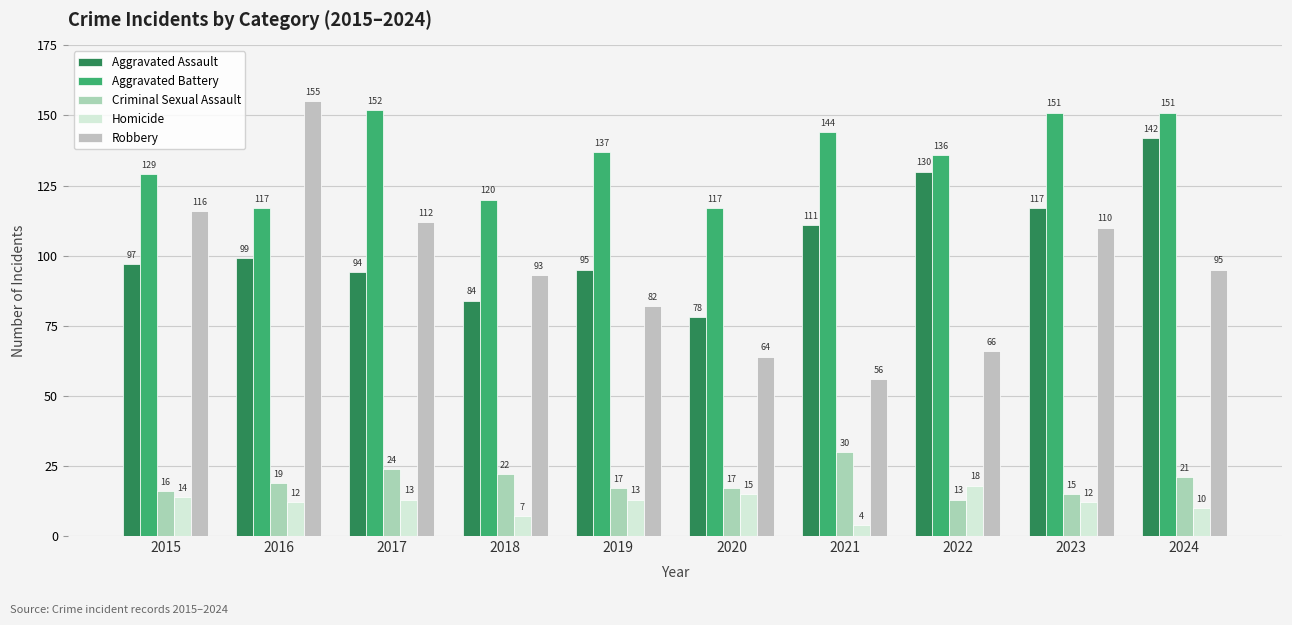

How many categories are shown in the chart?

10